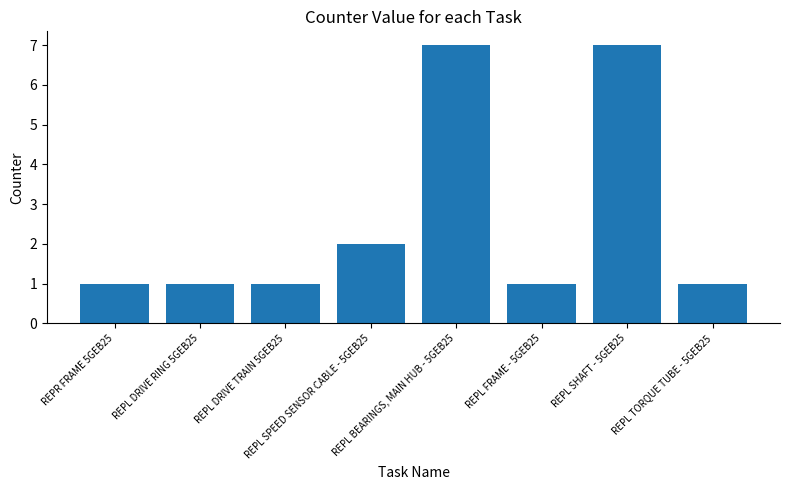

What is the difference between the maximum and minimum values?

6